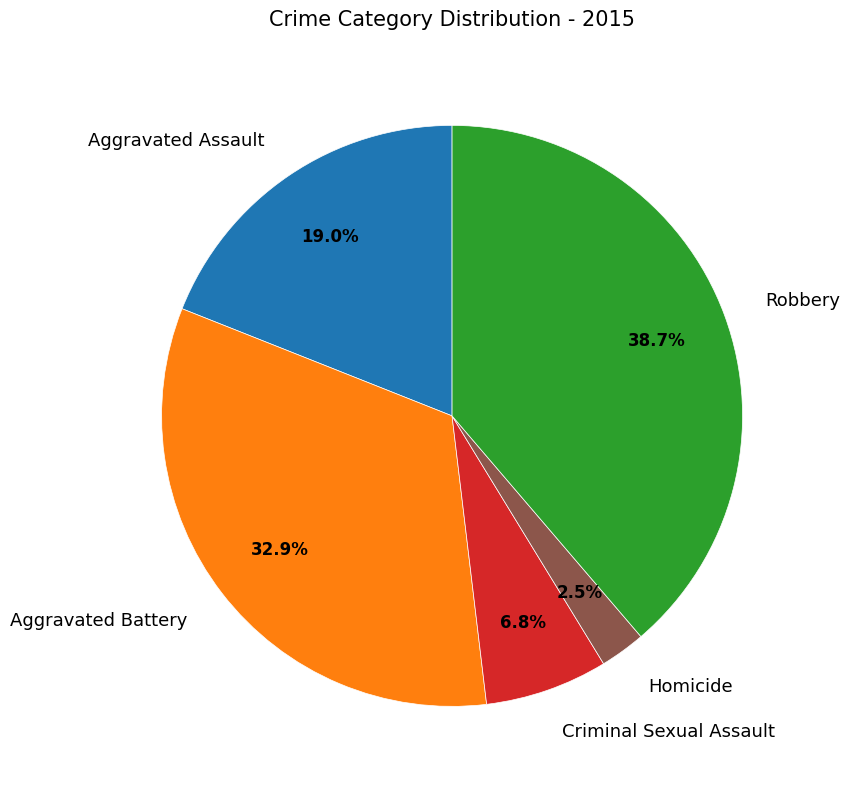

Count the number of slices in the pie.

5